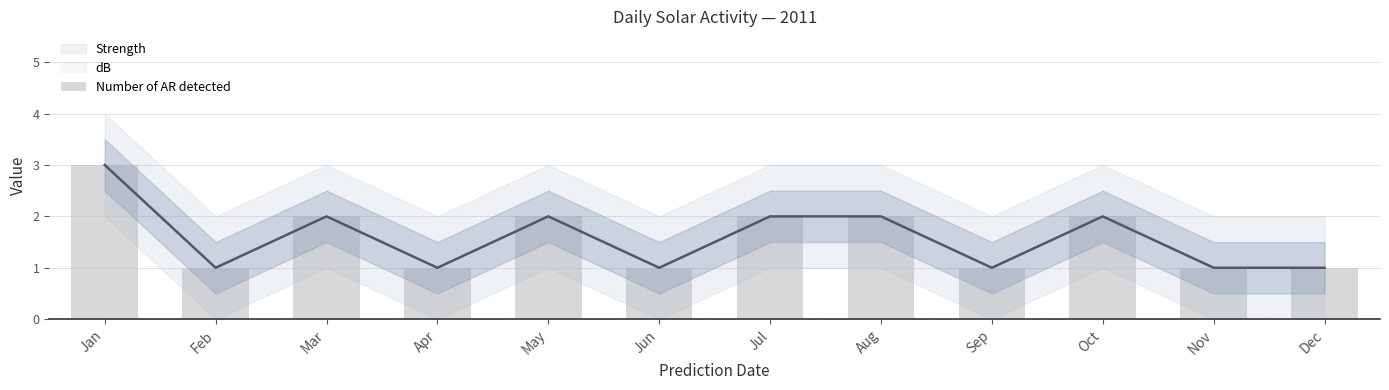

Rank the categories by value from lowest to highest.

Feb, Apr, Jun, Sep, Nov, Dec, Mar, May, Jul, Aug, Oct, Jan